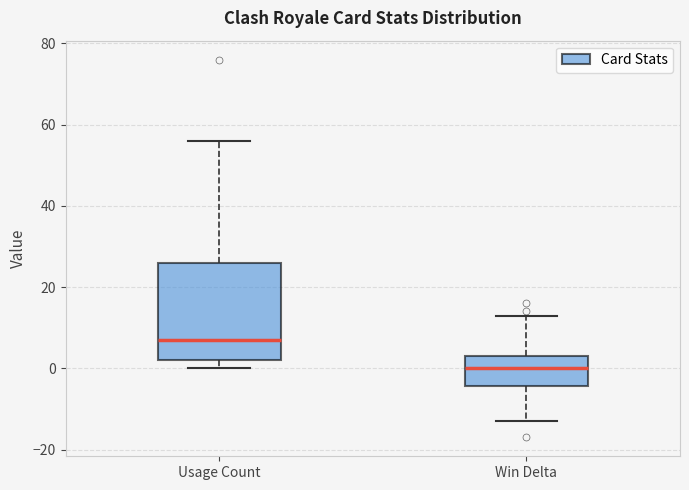

Which box's median line is the lowest?

Win Delta